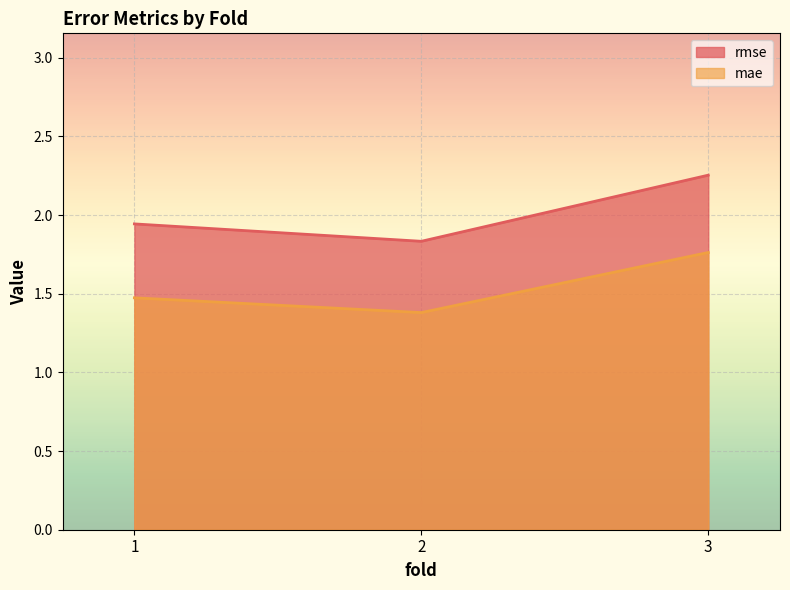

True or false: mae has a value of 0.3 at 1.

False